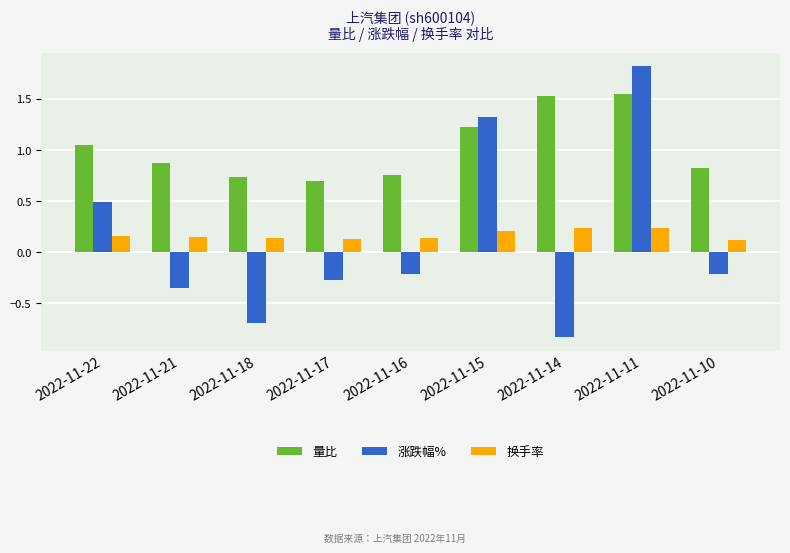

Is it true that 量比 equals 2.7 at 2022-11-11?

False